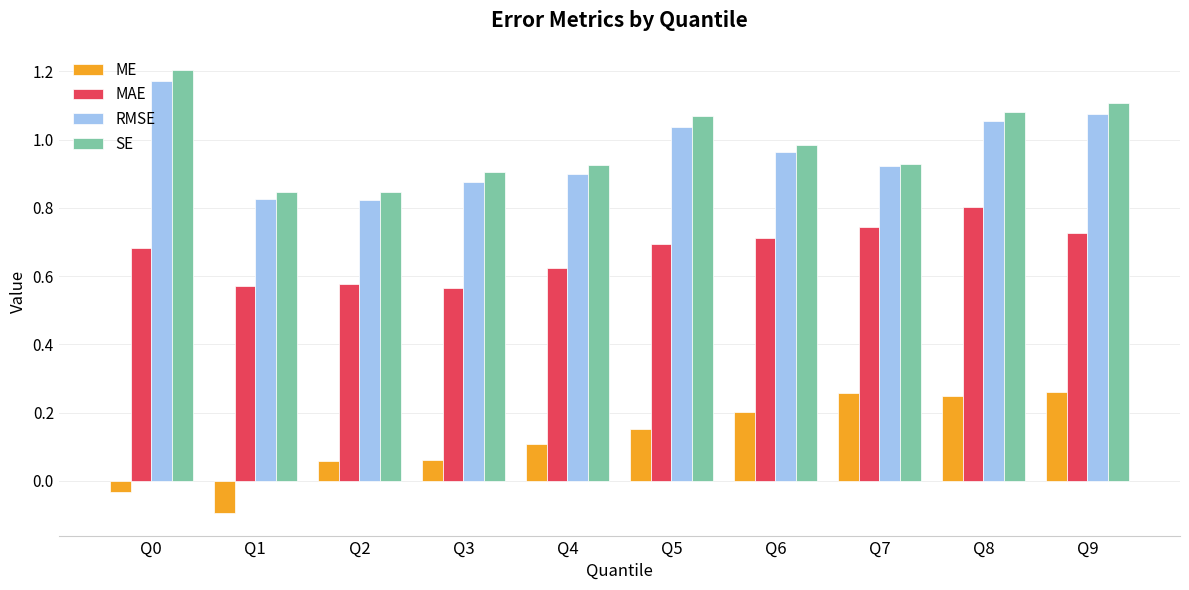

How many bars are there in total?

40